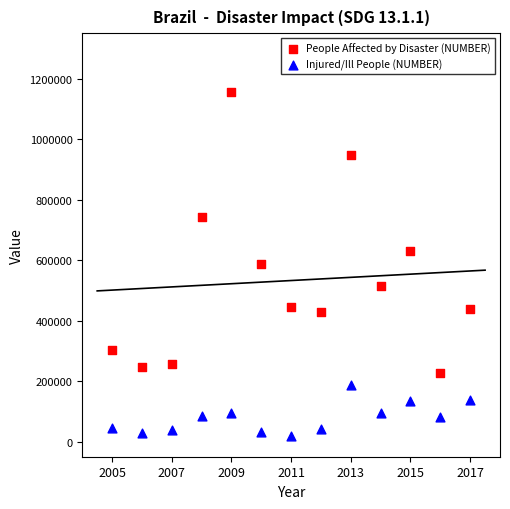

Which series reaches the minimum Y coordinate?

Injured/Ill People (NUMBER)